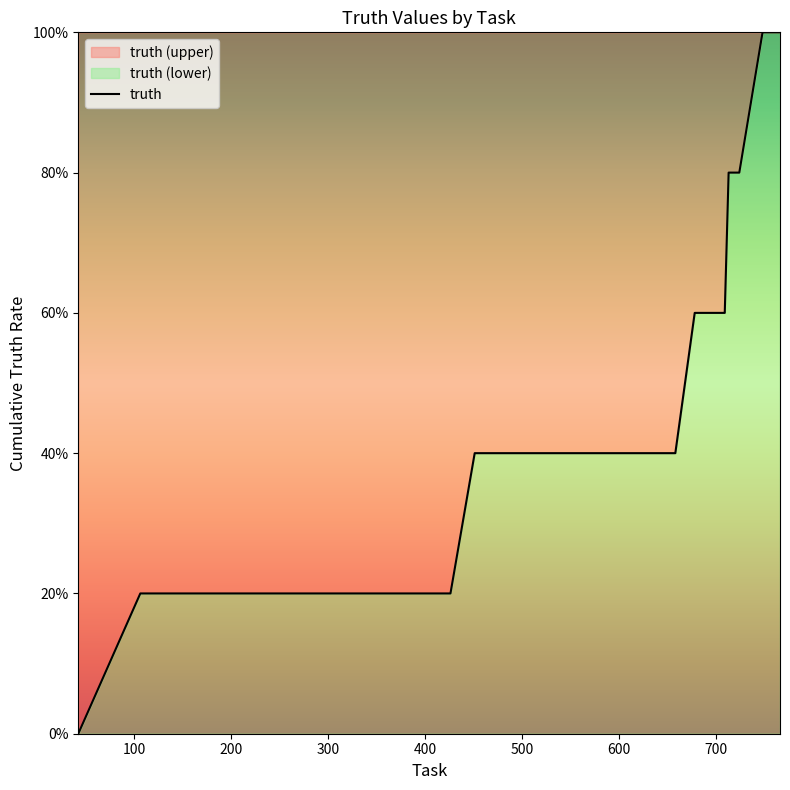

Does the chart display data point markers on the line(s)?

No